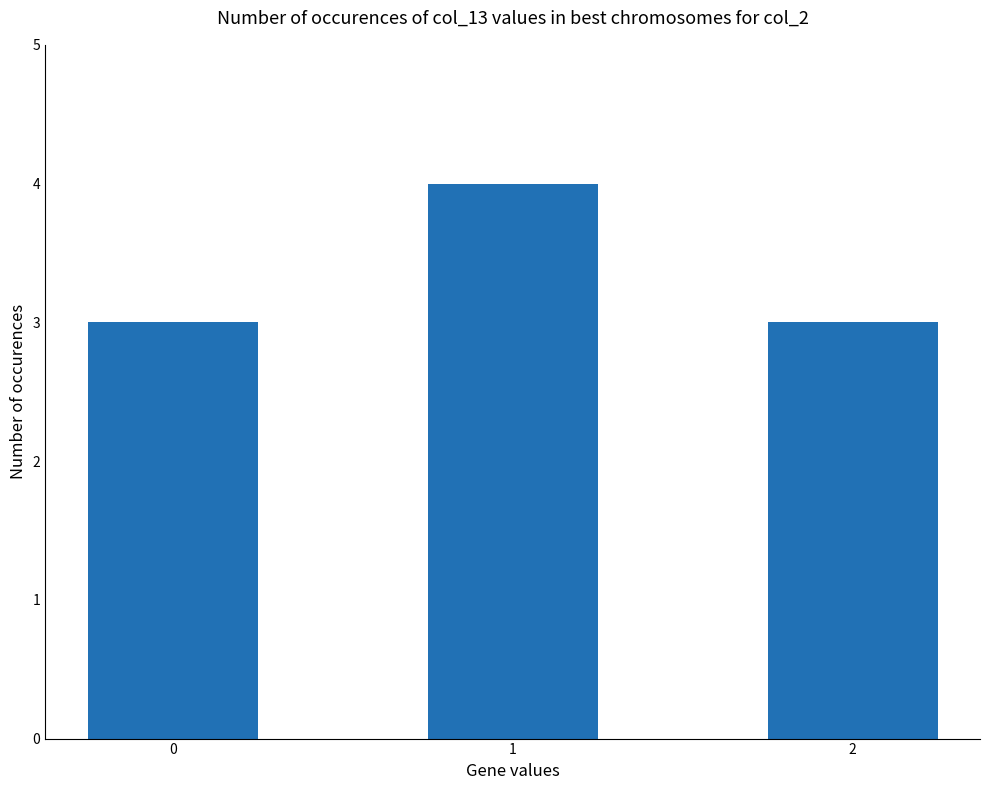

What is the value of the 3rd bar from the left?

3